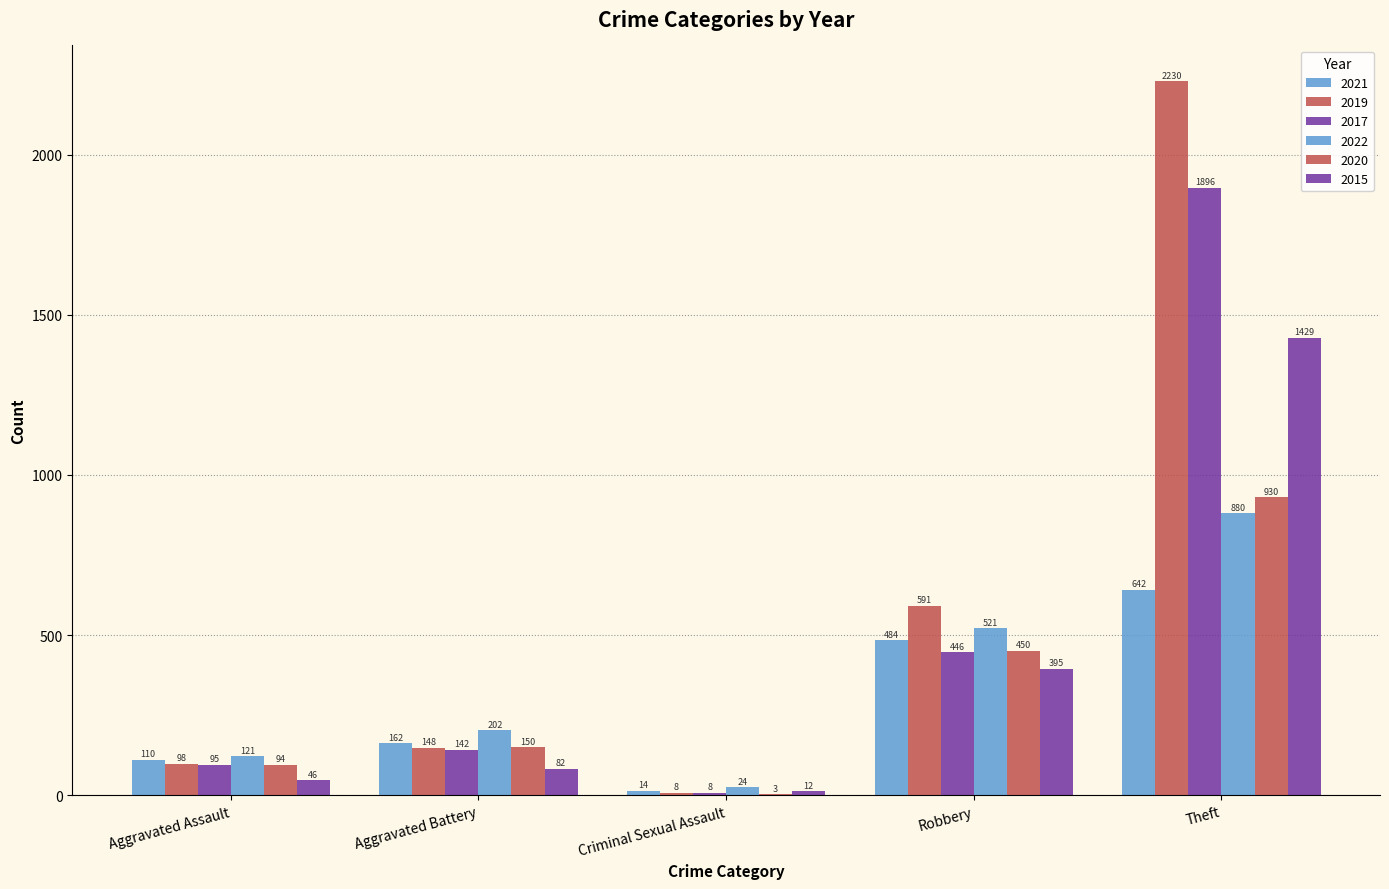

How many groups of bars are there?

5